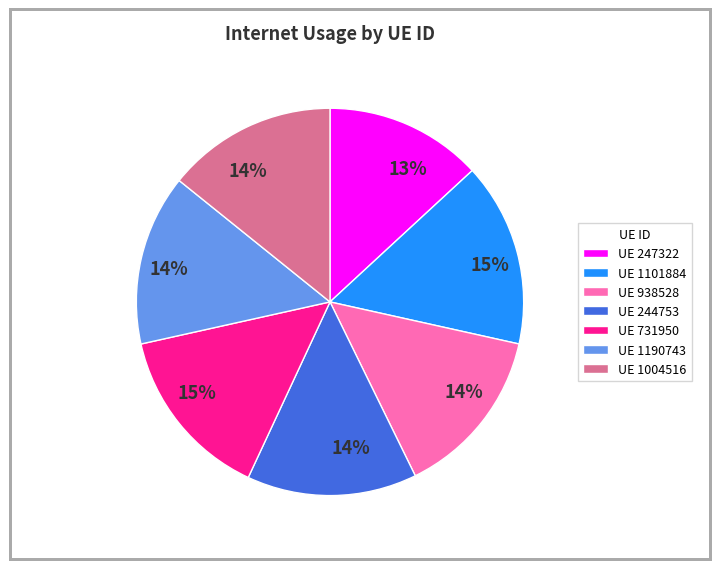

To the nearest percent, what is the difference between the largest and smallest slice percentages?

2%